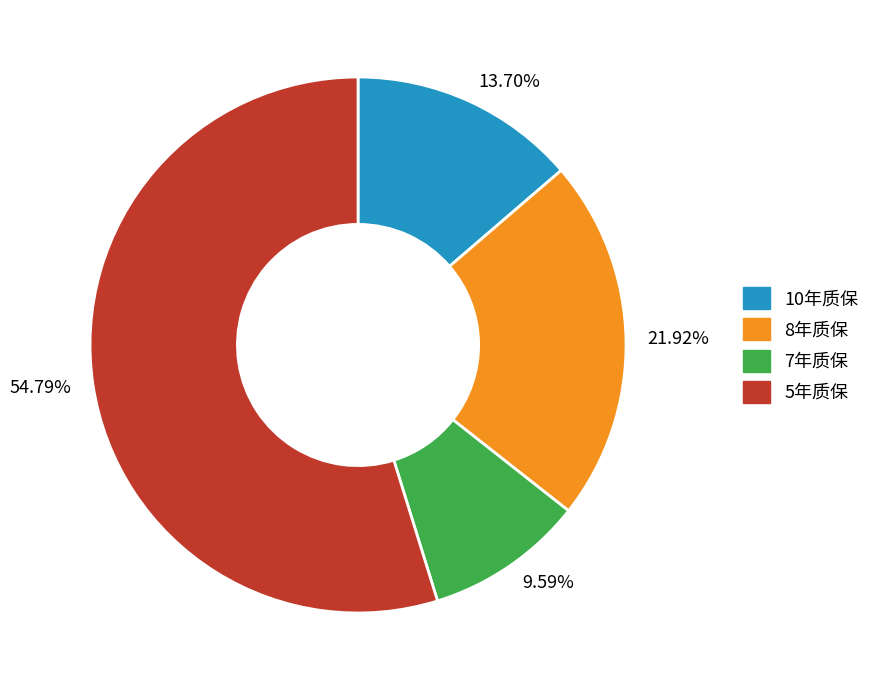

To the nearest percent, what is the average slice percentage?

25%